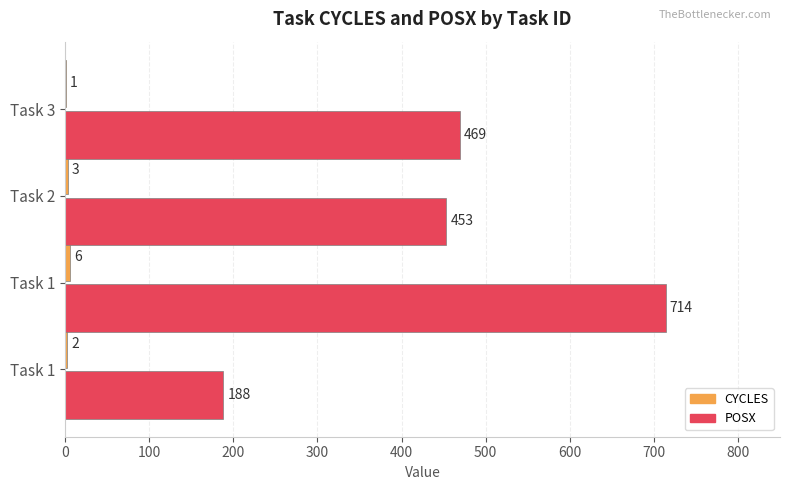

How many data points does each series have?

4